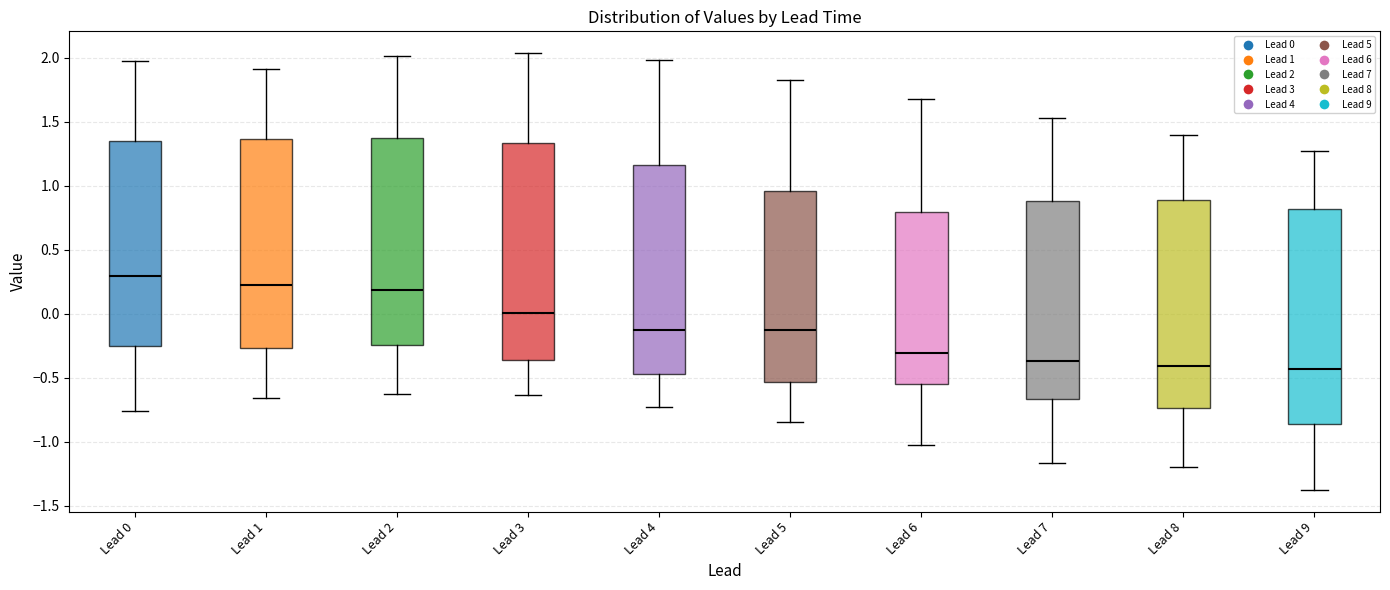

Reading left to right, read every box against the y-axis: the position of its median line, the range the box covers, and the ends of its whiskers. The values are not printed on the chart, so give them approximately, as read against the axis.

Lead 0: median 0.30, box -0.25 to 1.35, whiskers -0.75 to 1.95
Lead 1: median 0.20, box -0.25 to 1.35, whiskers -0.65 to 1.90
Lead 2: median 0.20, box -0.25 to 1.35, whiskers -0.60 to 2.00
Lead 3: median 0.00, box -0.35 to 1.35, whiskers -0.65 to 2.05
Lead 4: median -0.15, box -0.45 to 1.15, whiskers -0.75 to 2.00
Lead 5: median -0.15, box -0.55 to 0.95, whiskers -0.85 to 1.85
Lead 6: median -0.30, box -0.55 to 0.80, whiskers -1.00 to 1.70
Lead 7: median -0.35, box -0.65 to 0.90, whiskers -1.15 to 1.55
Lead 8: median -0.40, box -0.75 to 0.90, whiskers -1.20 to 1.40
Lead 9: median -0.45, box -0.85 to 0.80, whiskers -1.35 to 1.25